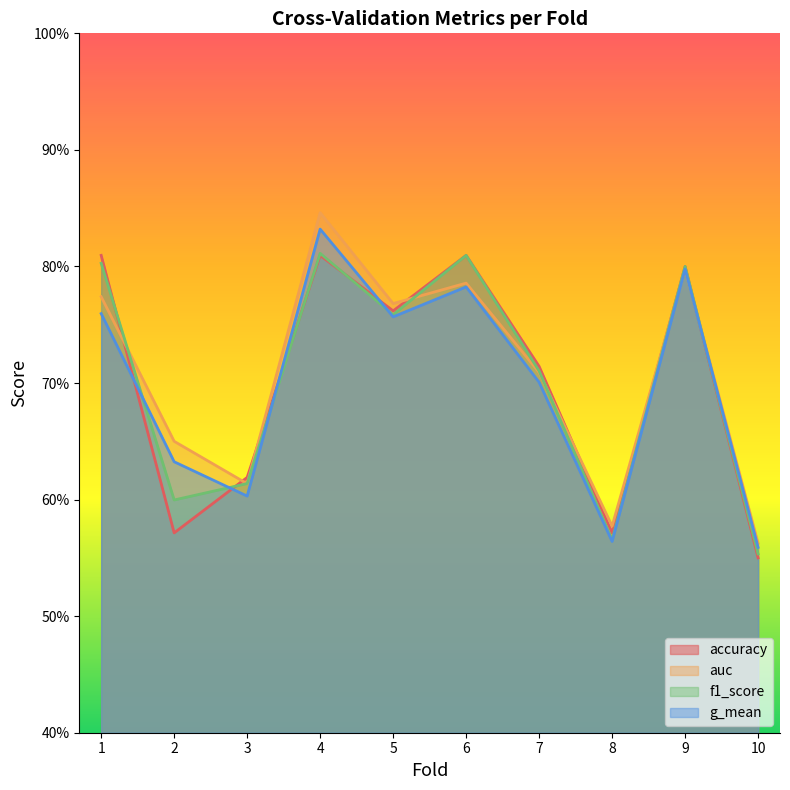

How many lines are shown in the chart?

4